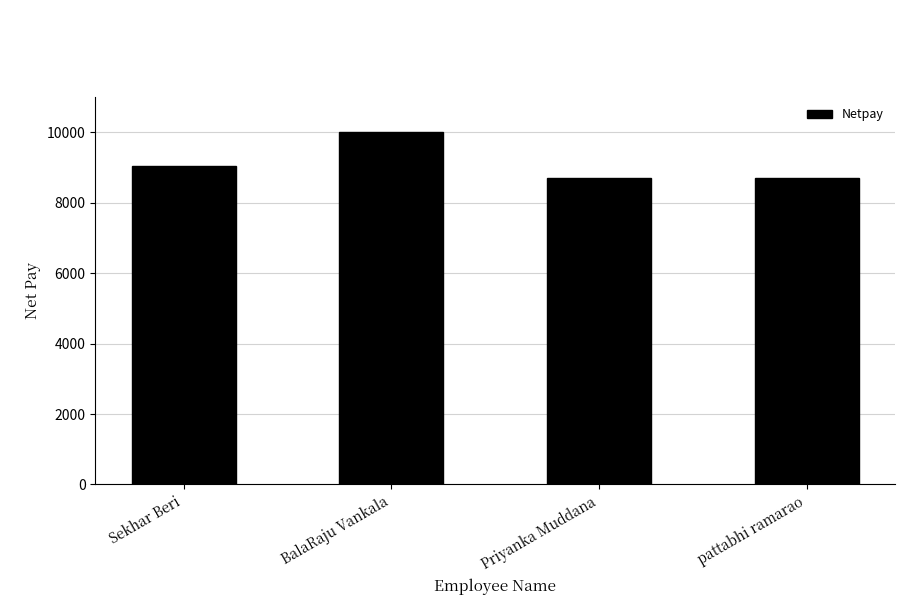

The chart shows a value of 3294.1 at Priyanka Muddana. True or false?

False